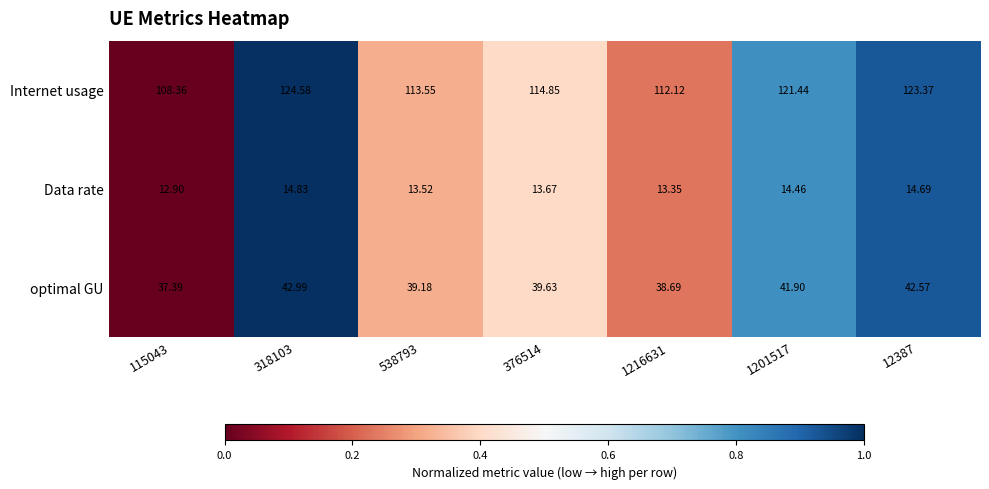

Between 115043 and 376514, which series saw the biggest shift?

Internet usage